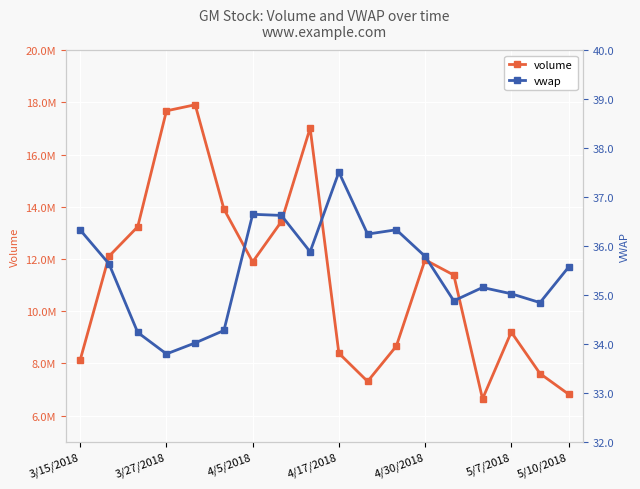

What is the difference between the maximum and second lowest values in the volume series?

11090985.0